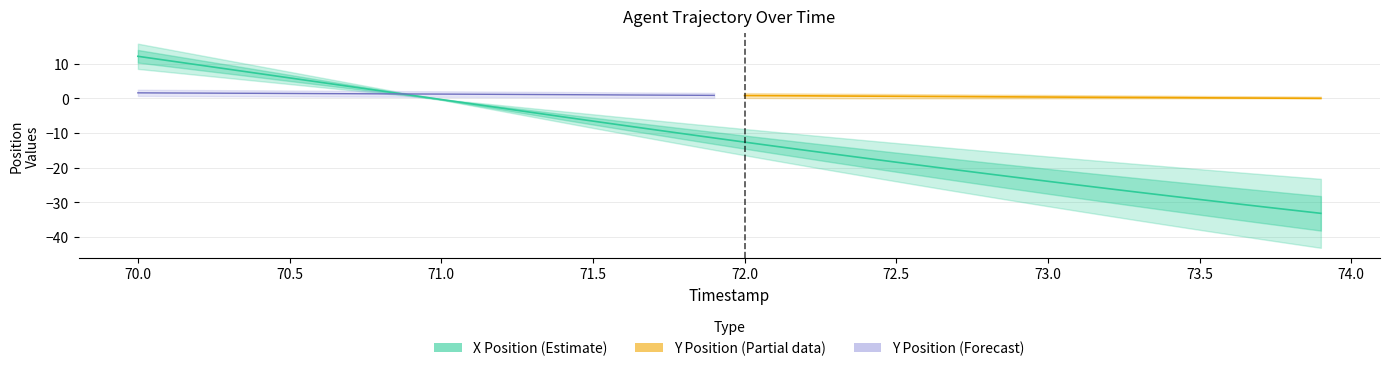

What is the minimum value shown in the chart?

-33.2